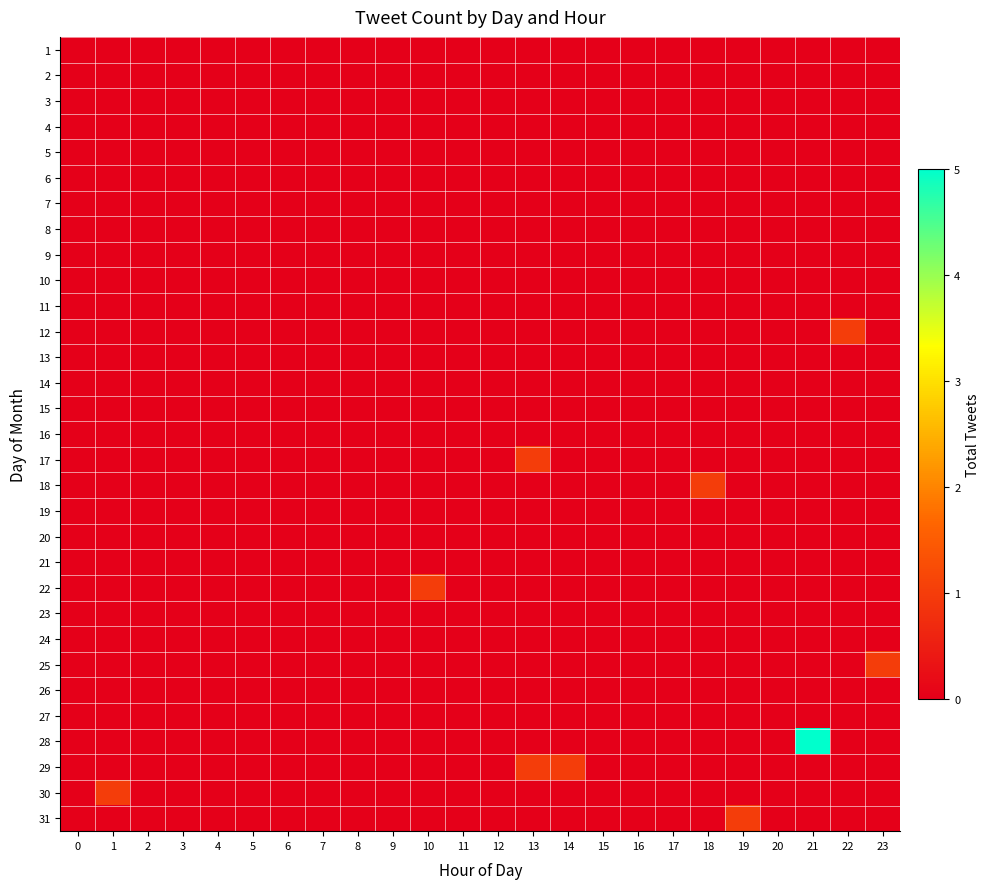

How many categories are shown in the chart?

24